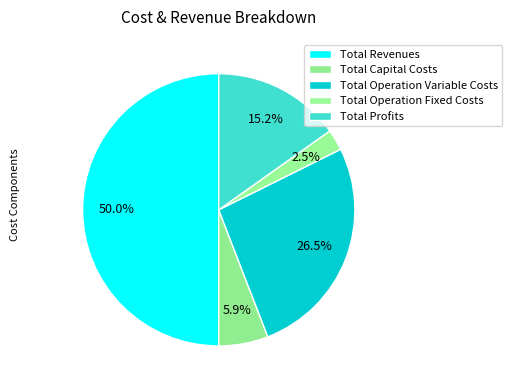

Count the number of slices in the pie.

5